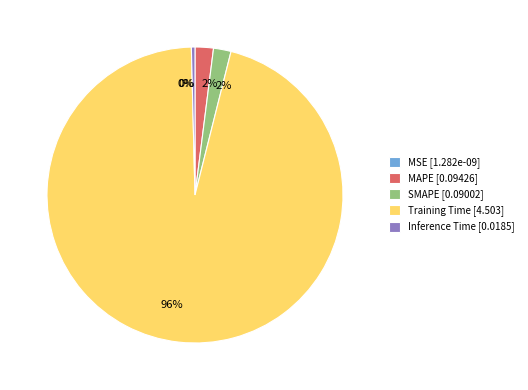

What percentage is the Training Time slice, to the nearest percent?

96%